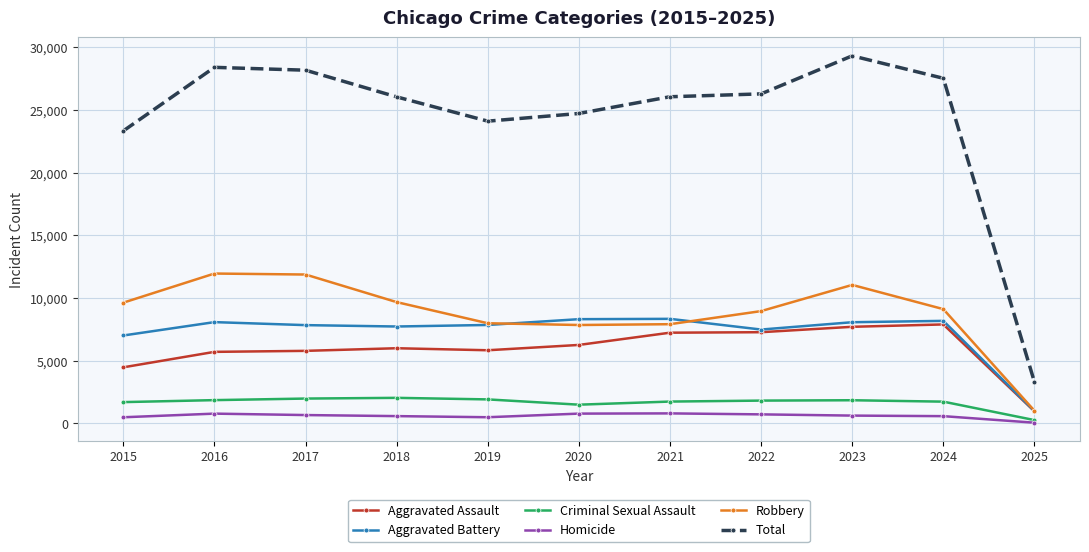

How many data points in Homicide are less than 629?

5